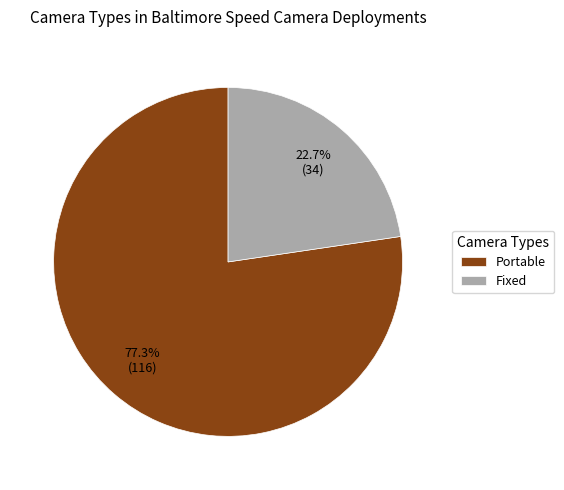

Which slice is the largest?

Portable